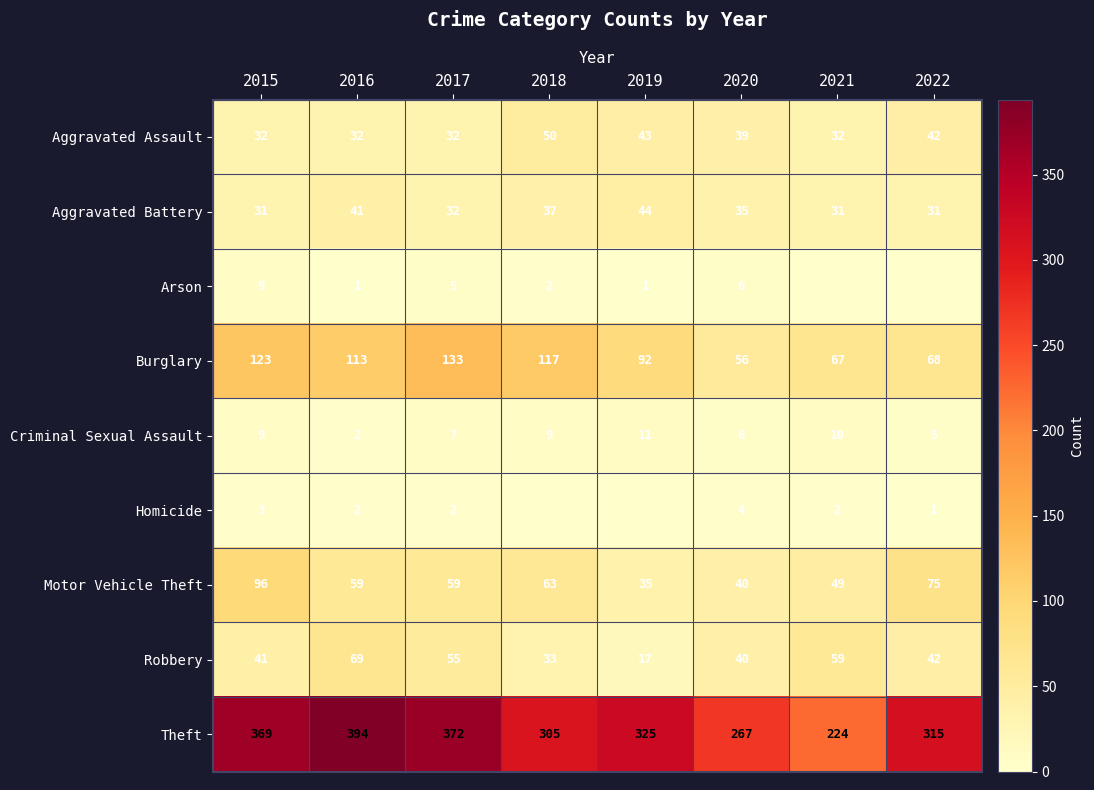

At which category is the sum across all series the highest?

2015